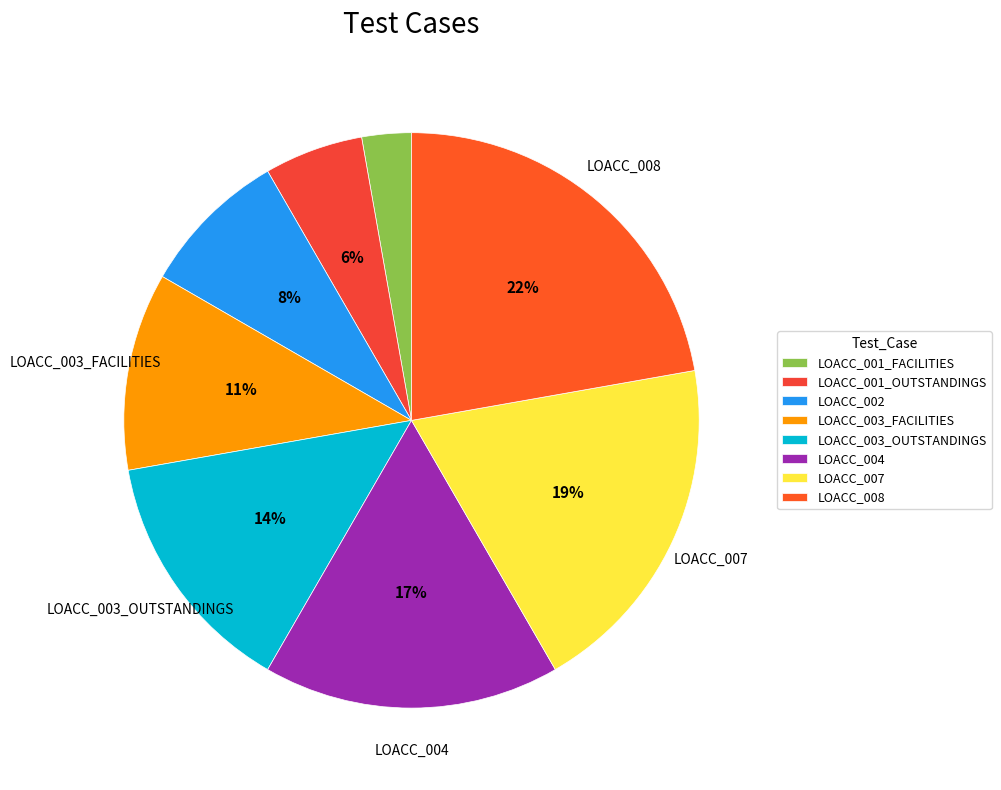

The LOACC_007 slice represents 19% of the pie. True or false?

True